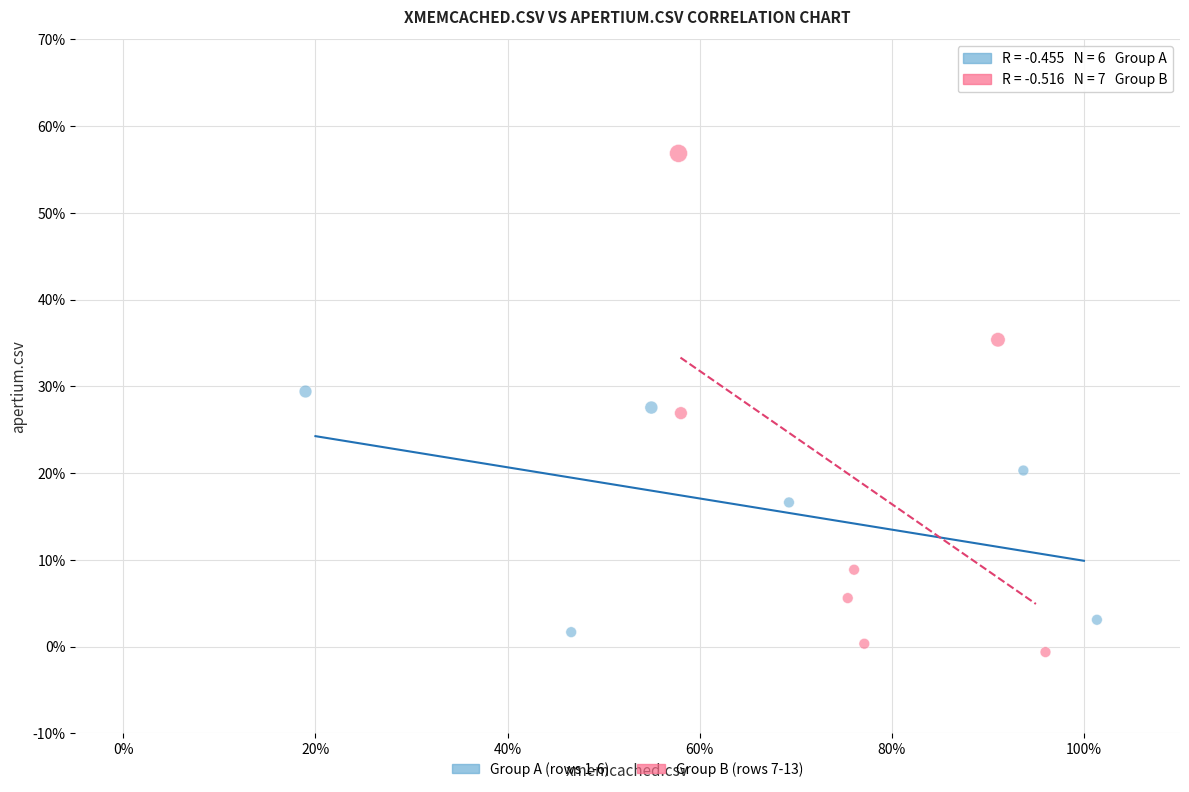

Which series has the largest Y range (max minus min)?

Group B (rows 7-13)